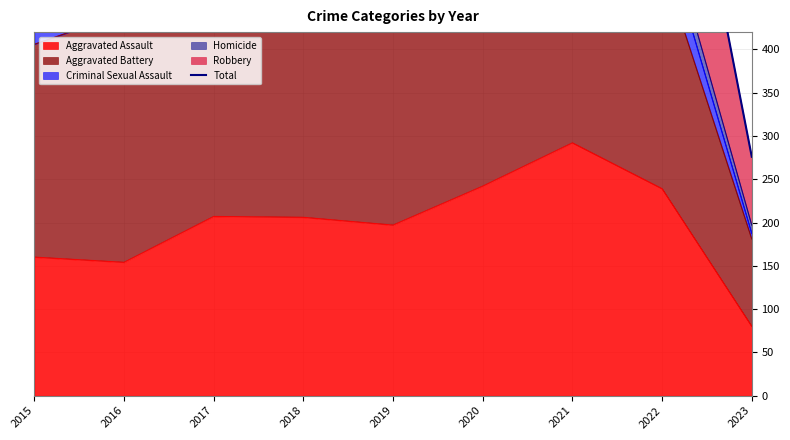

What is the difference between the maximum and minimum values?

665